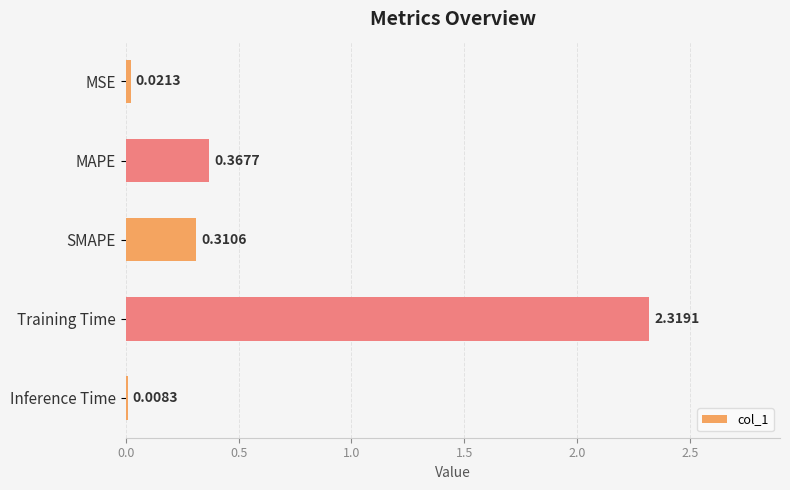

What is the sum of all values?

3.0